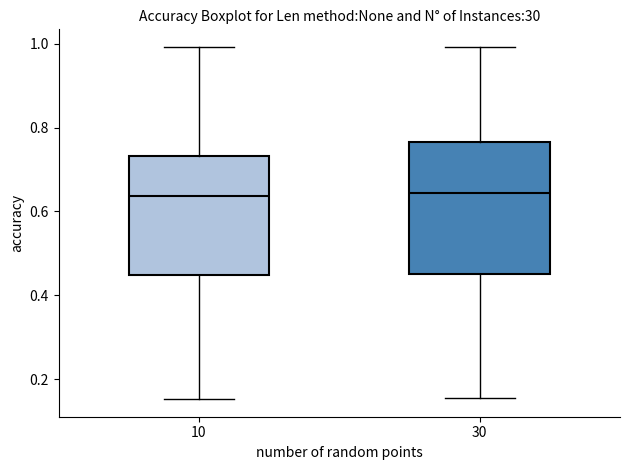

Reading left to right, read every box against the y-axis: the position of its median line, the range the box covers, and the ends of its whiskers. The values are not printed on the chart, so give them approximately, as read against the axis.

10: median 0.64, box 0.44 to 0.74, whiskers 0.16 to 1.00
30: median 0.64, box 0.46 to 0.76, whiskers 0.16 to 1.00